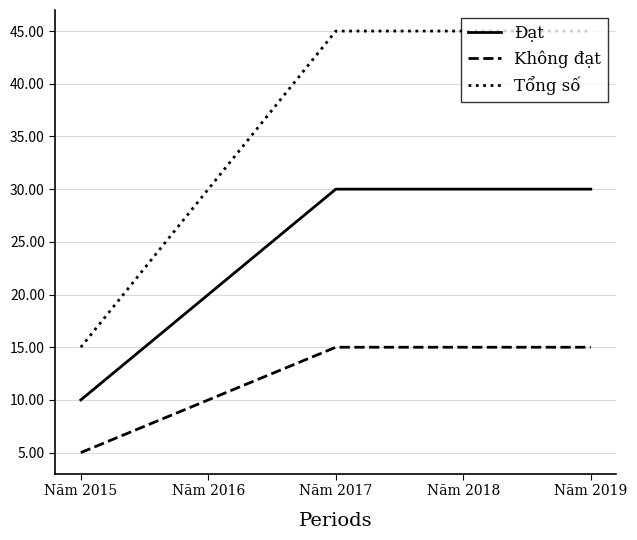

True or false: Đạt has a value of 20 at Năm 2016.

True